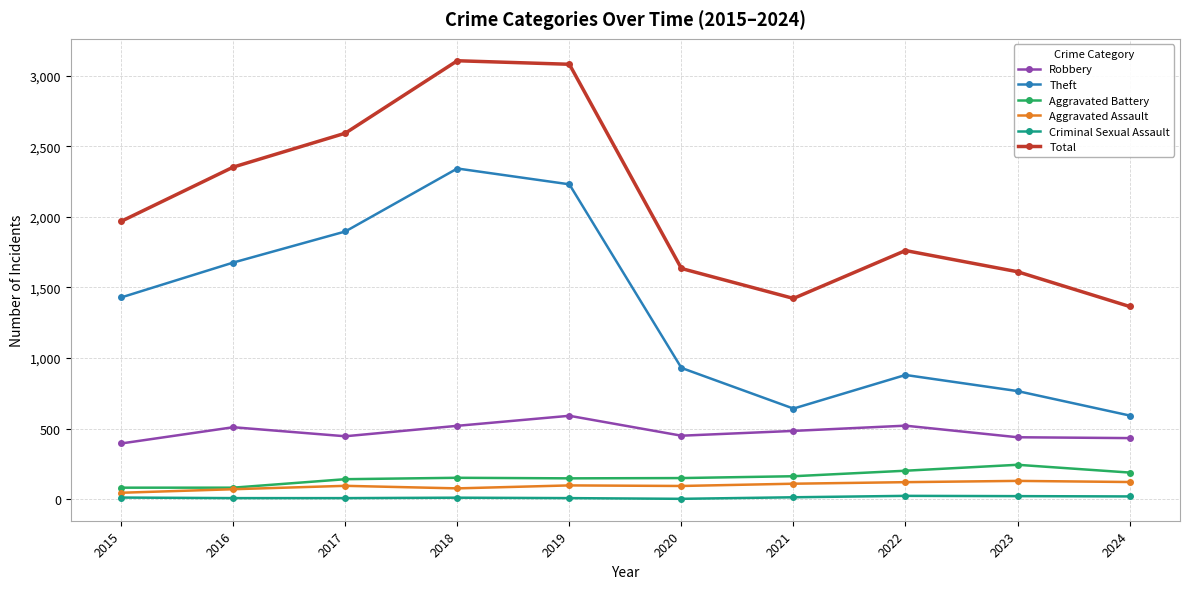

Is this an area chart (filled region under the line)?

No